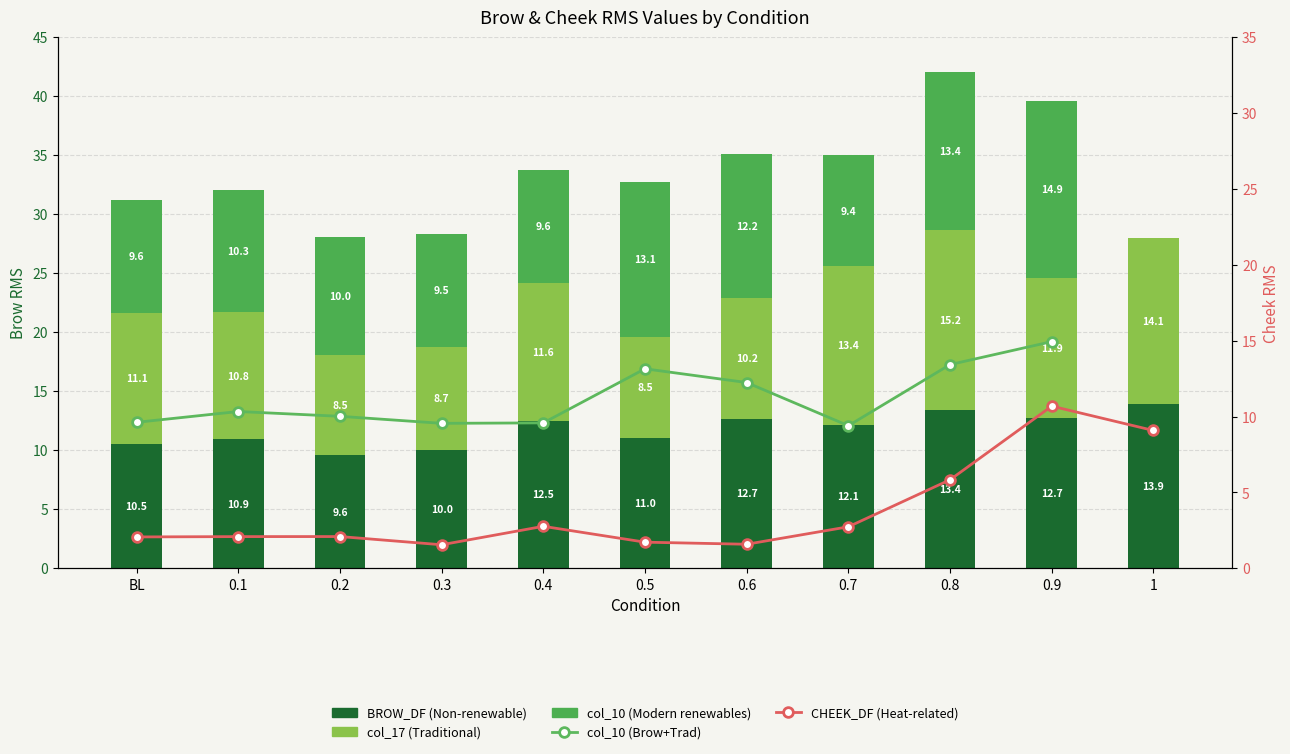

What is the sum of all col_10 (Modern renewables) values?

112.2